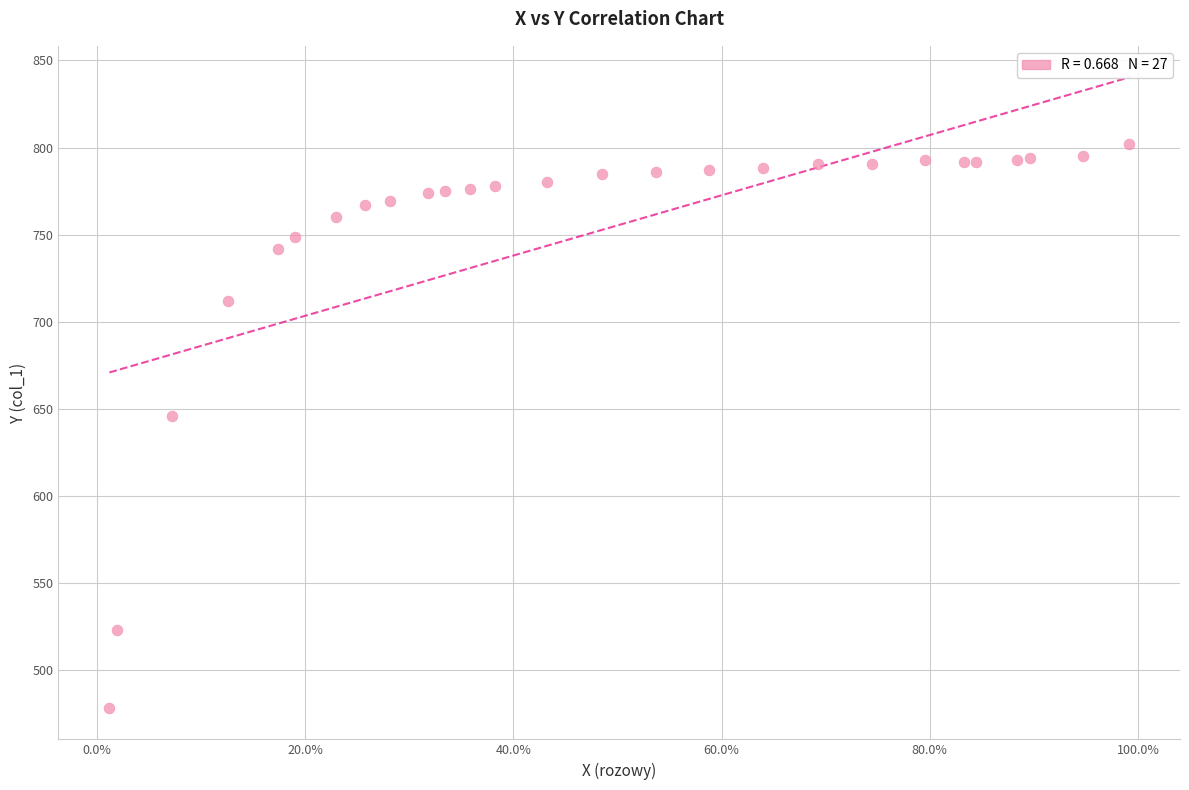

What Y value in the scatter plot is closest to 640?

646.0